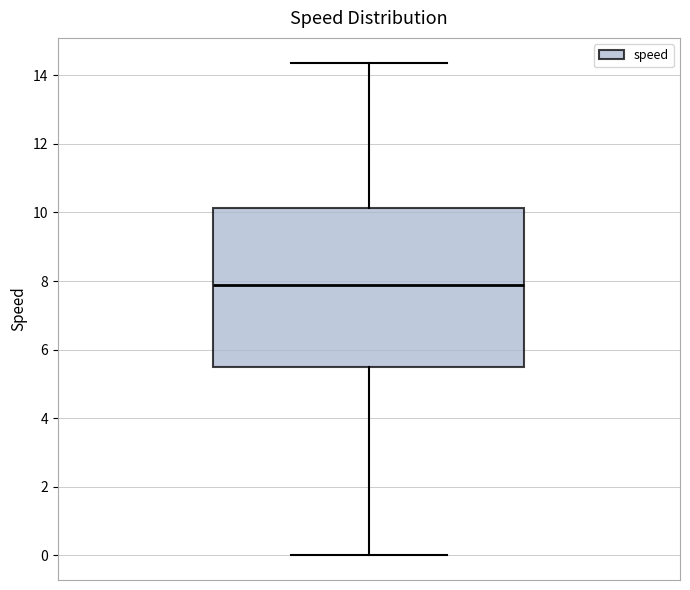

Transcribe this box plot: give where the median line is, the range the box spans, and where the two whiskers end, as read against the y-axis. The values are not printed on the chart, so give them approximately, as read against the axis.

median 7.8, box 5.4 to 10.2, whiskers 0.0 to 14.4